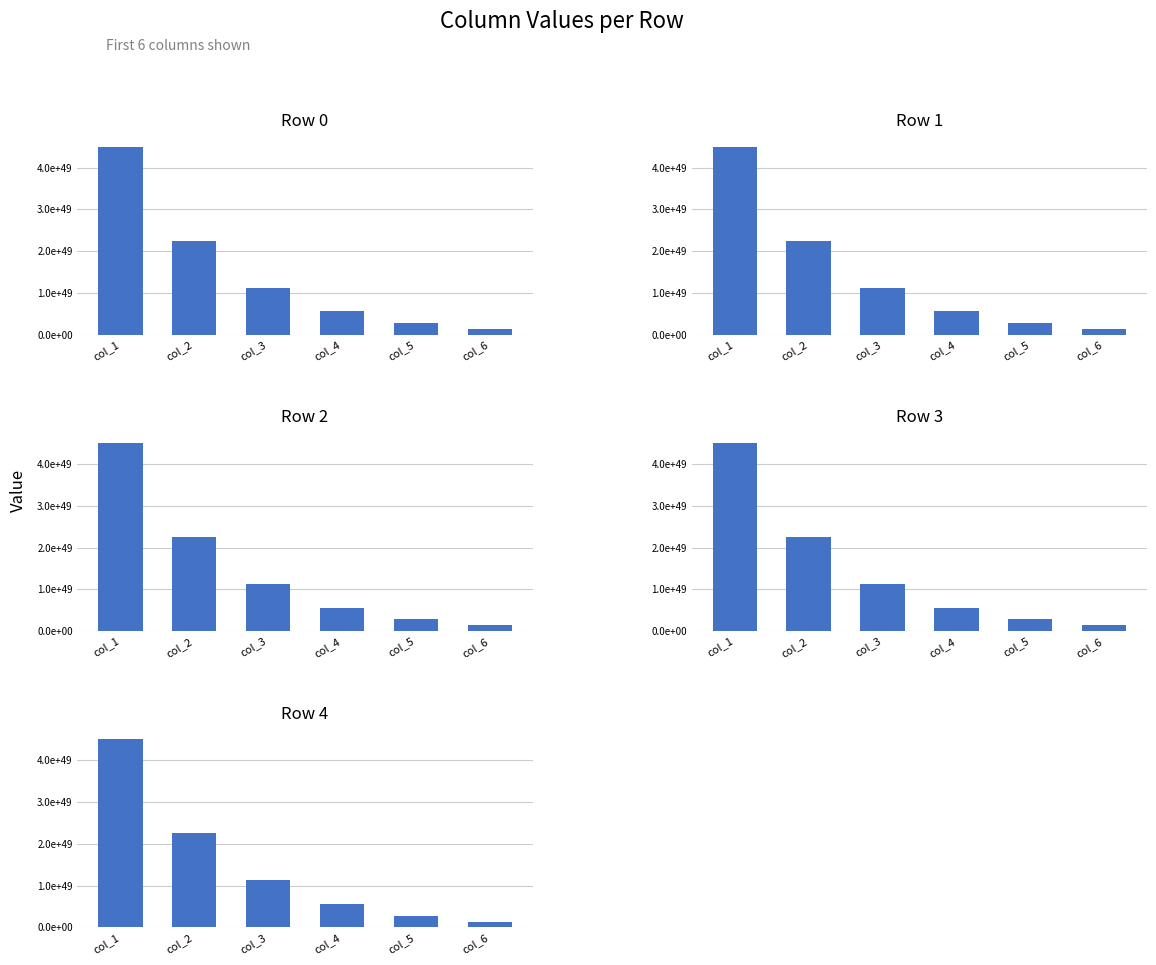

What is the minimum value for Row 2?

1407929976852265977007172752075407203260470132736